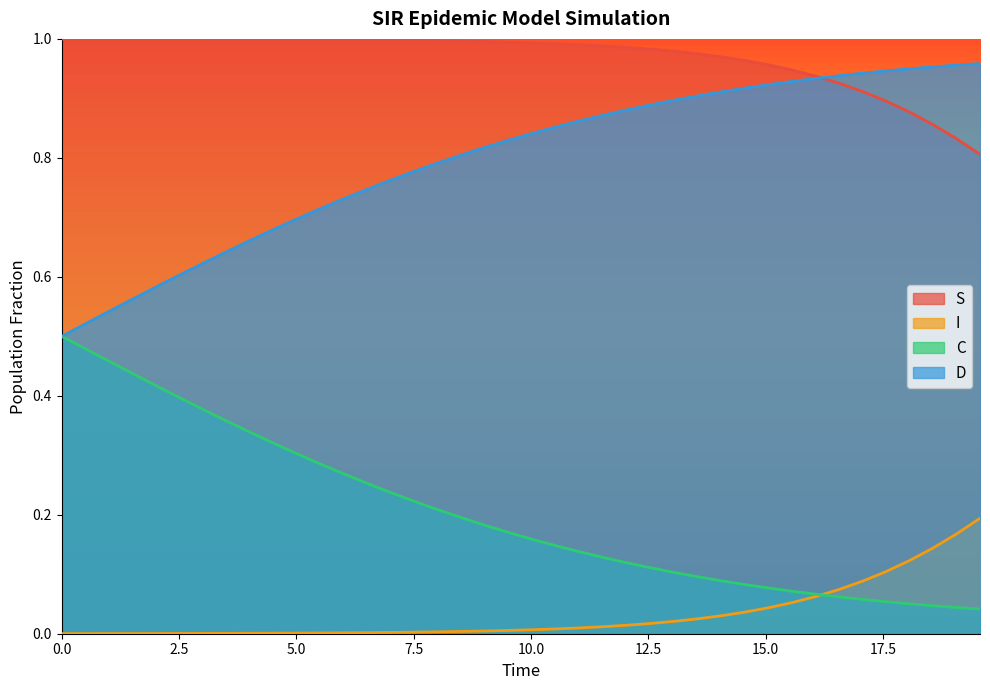

True or false: D has a value of 0.8 at 7.023411371237458.

True